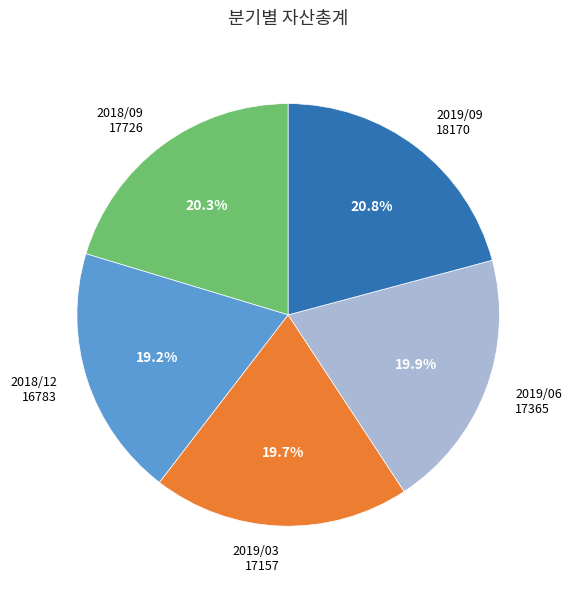

Which slice is the largest?

2019/09